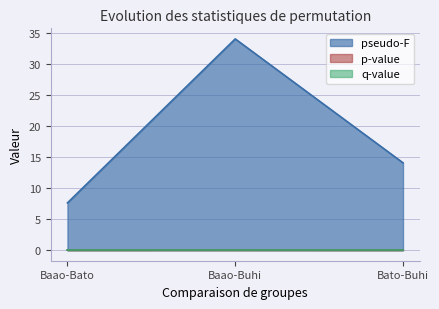

Which category has the highest value across all series?

Baao-Buhi